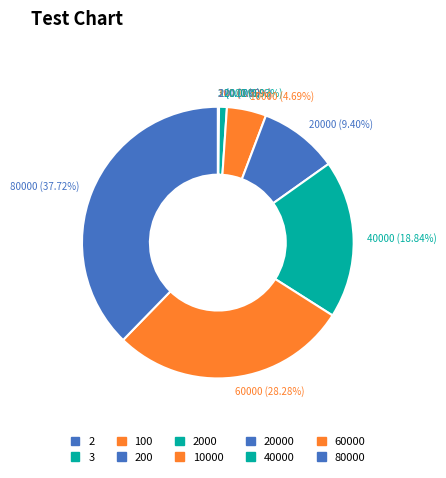

Which slice is the largest?

80000